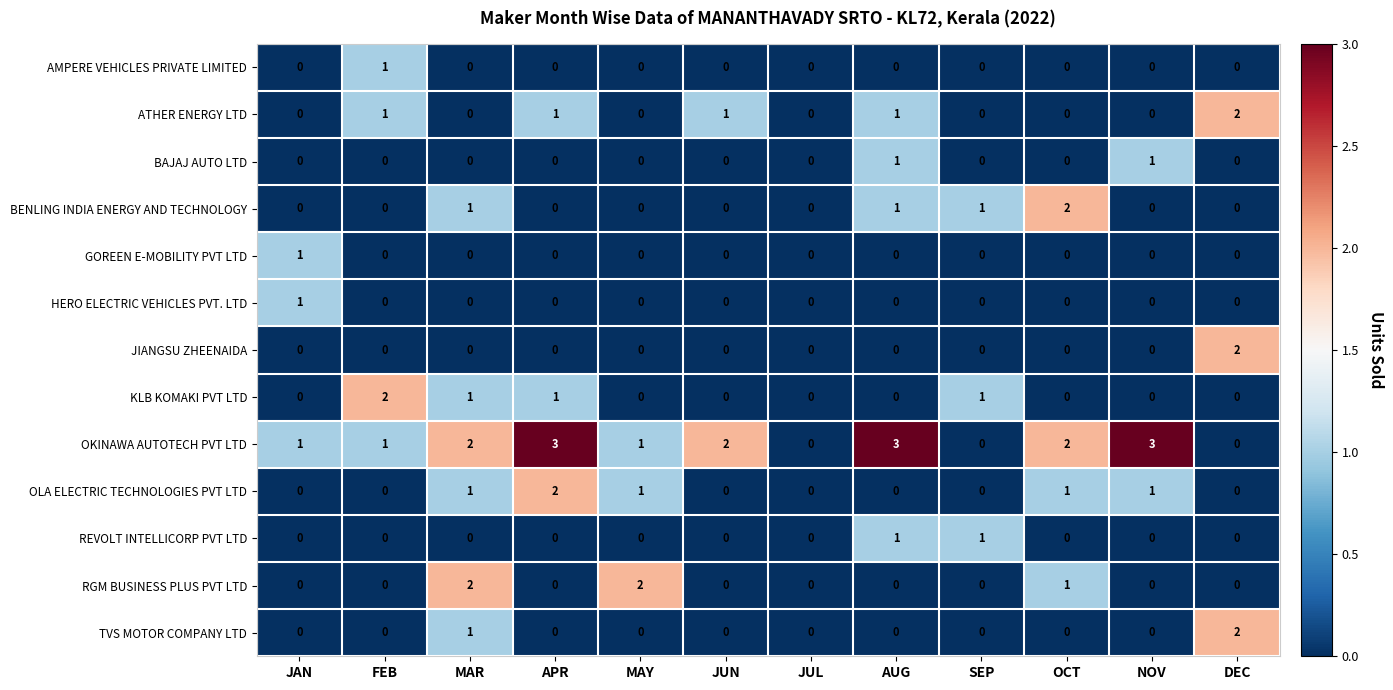

At which label does OLA ELECTRIC TECHNOLOGIES PVT LTD reach its peak?

APR